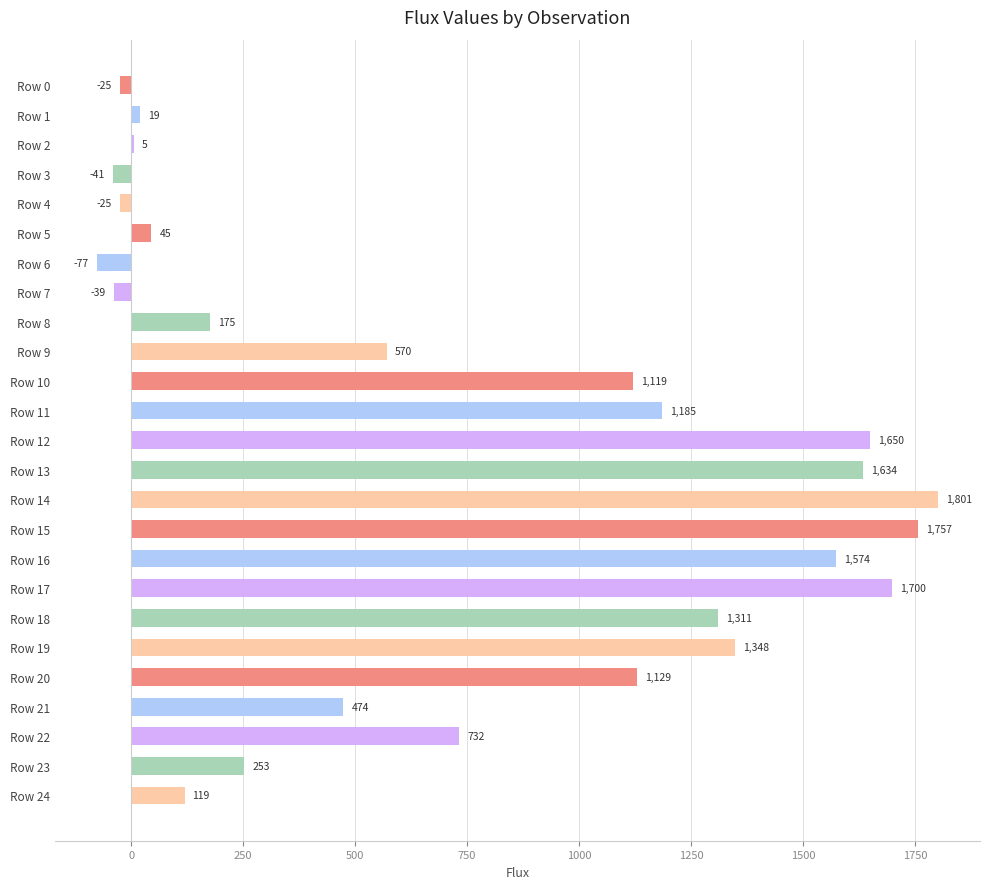

What is the maximum value shown in the chart?

1801.5